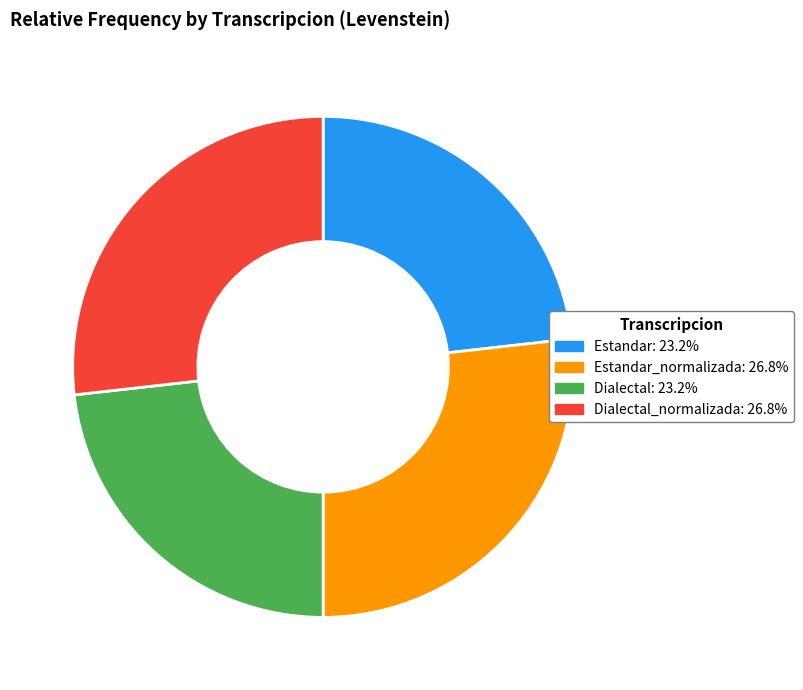

Is there any slice that represents more than half of the pie?

No